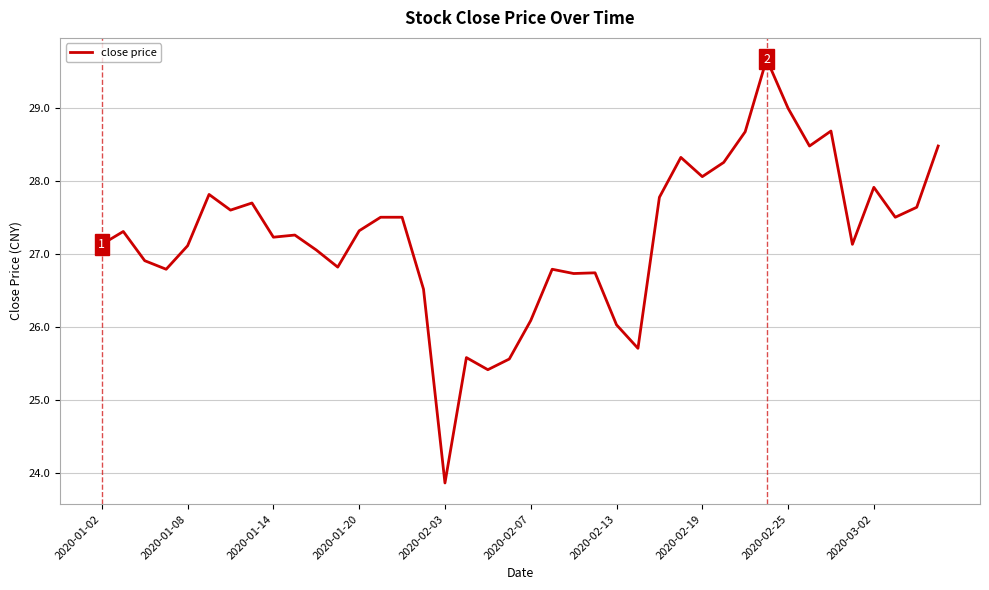

What is the difference between the maximum and minimum values?

5.8